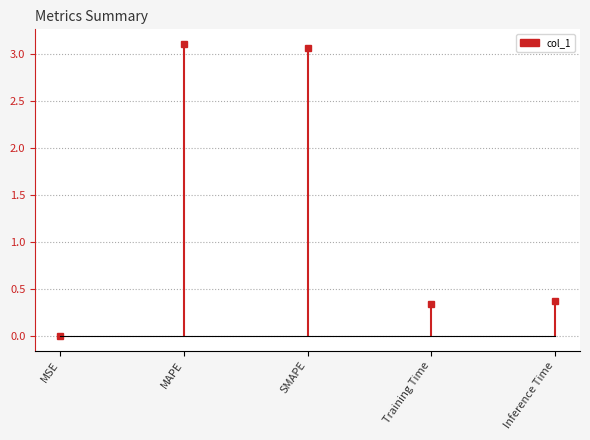

True or false: the data shows 1.3 at SMAPE.

False